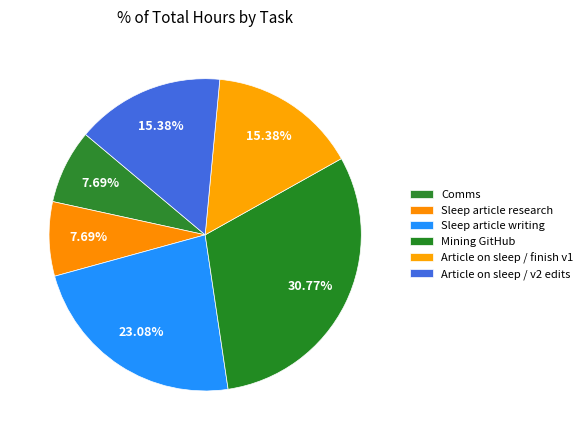

Approximately how many times larger is the value at Article on sleep / v2 edits compared to Mining GitHub?

0.5